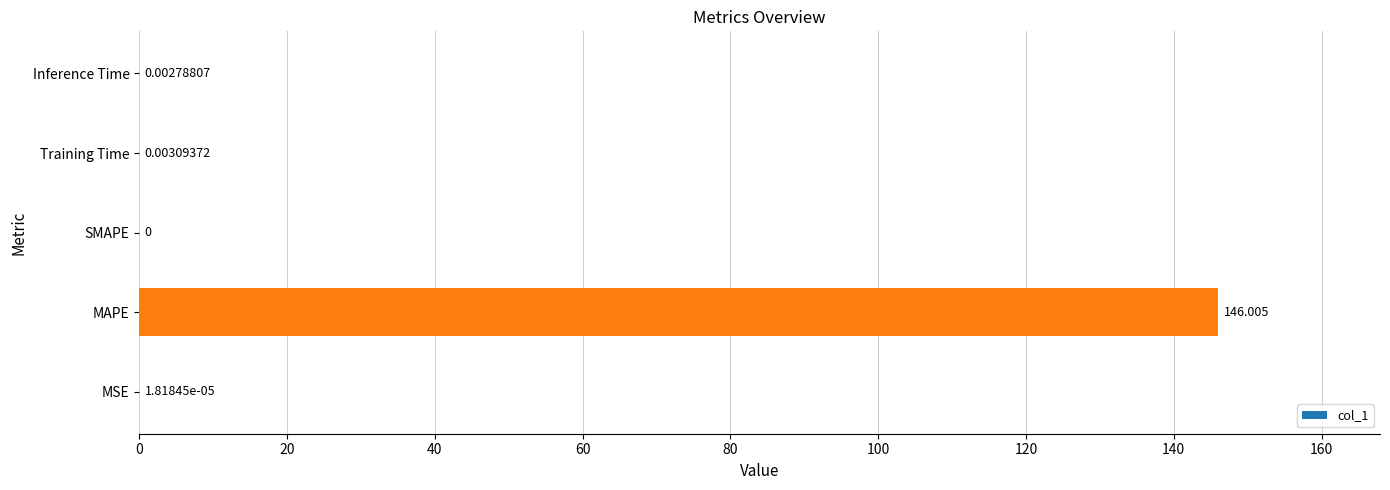

Which category has the highest value across all series?

MAPE